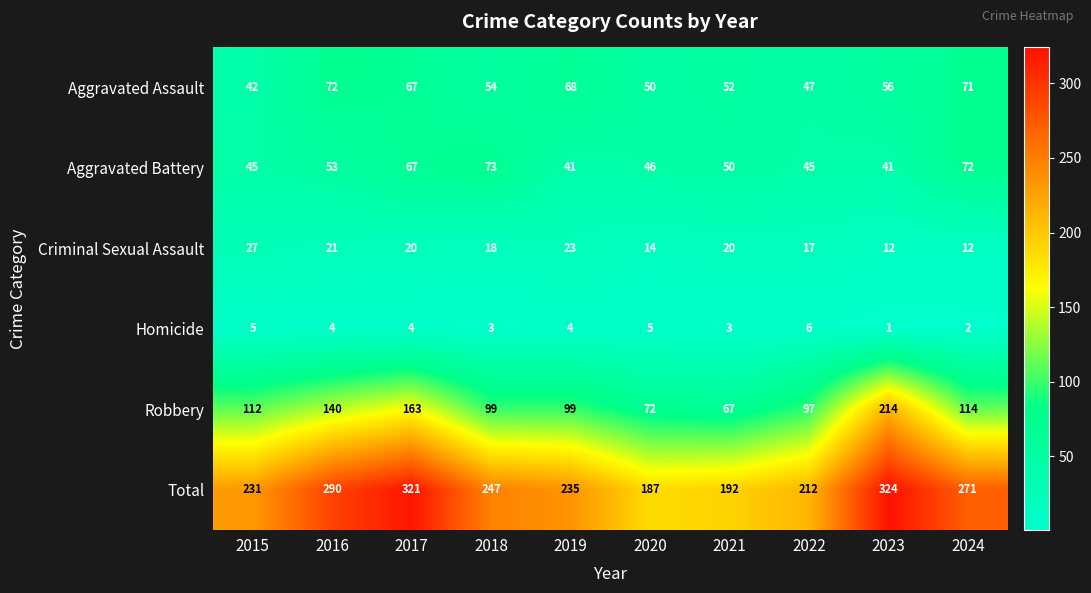

Which series has the largest total across all categories?

Total